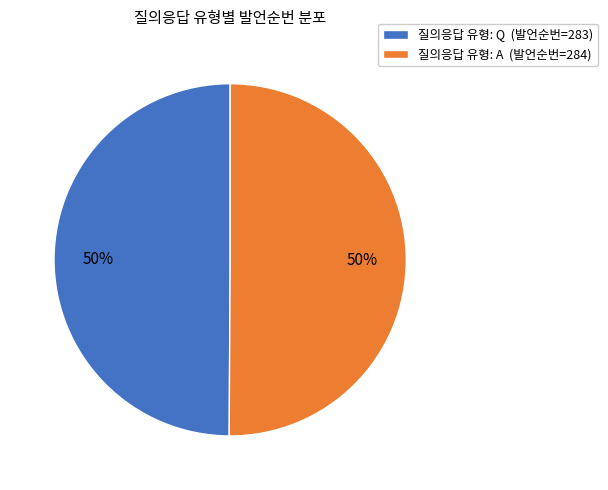

To the nearest percent, what portion does 질의응답 유형: A (발언순번=284) represent?

50%